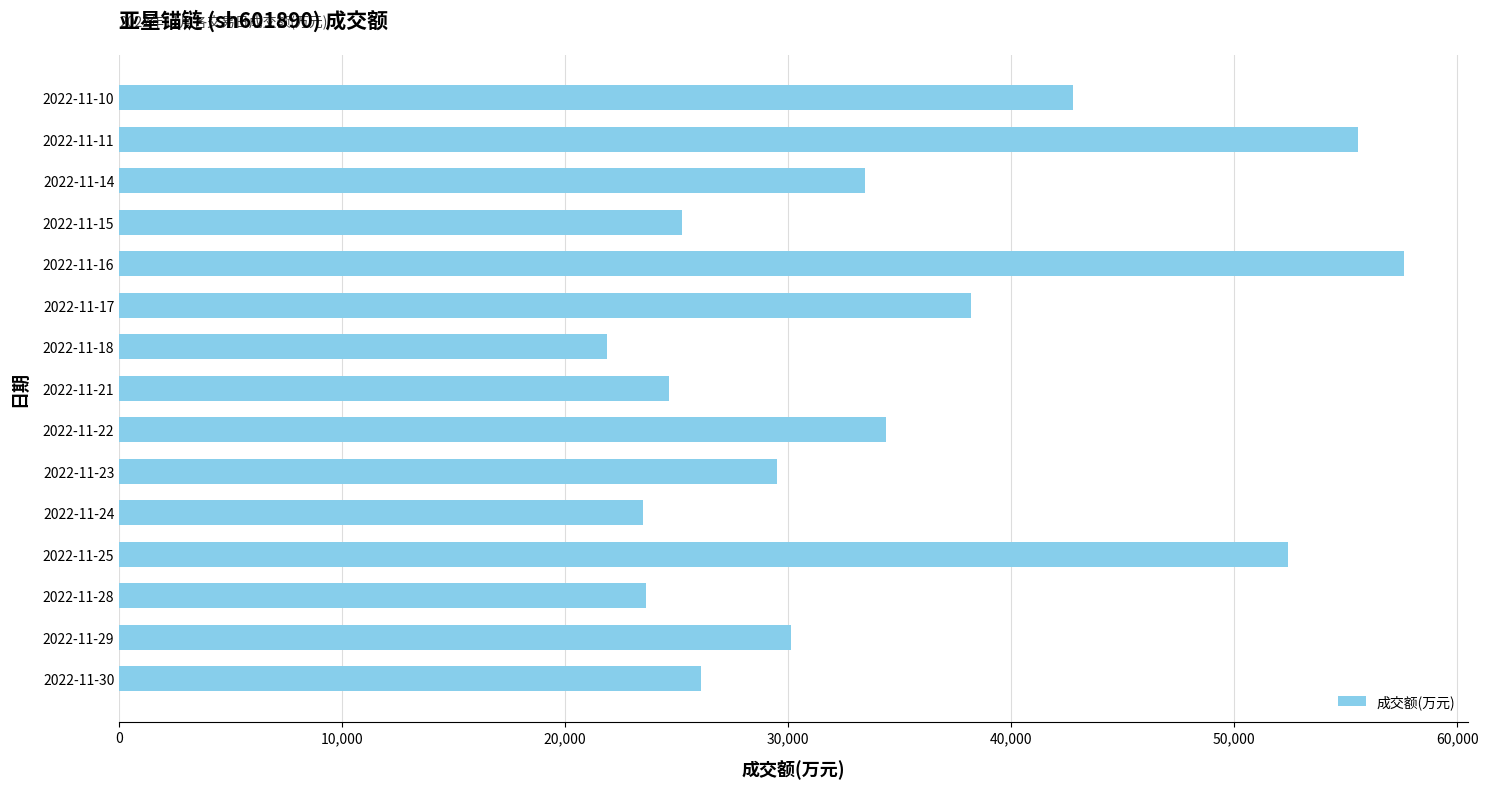

The value at 2022-11-28 is 6805. True or false?

False